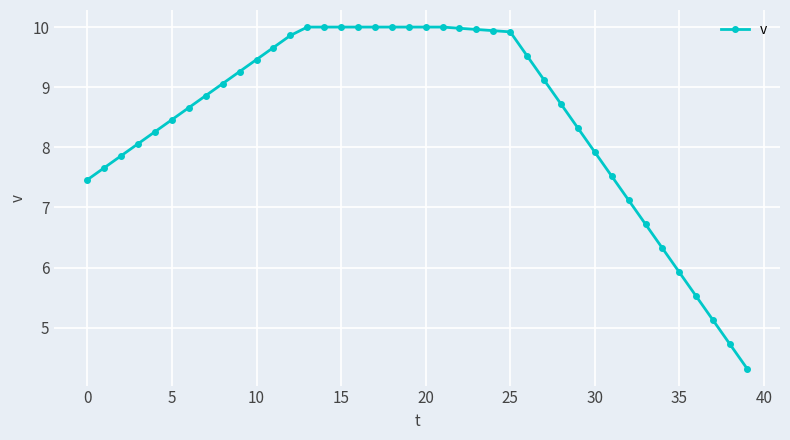

What is the difference between the second highest and second lowest values?

5.3